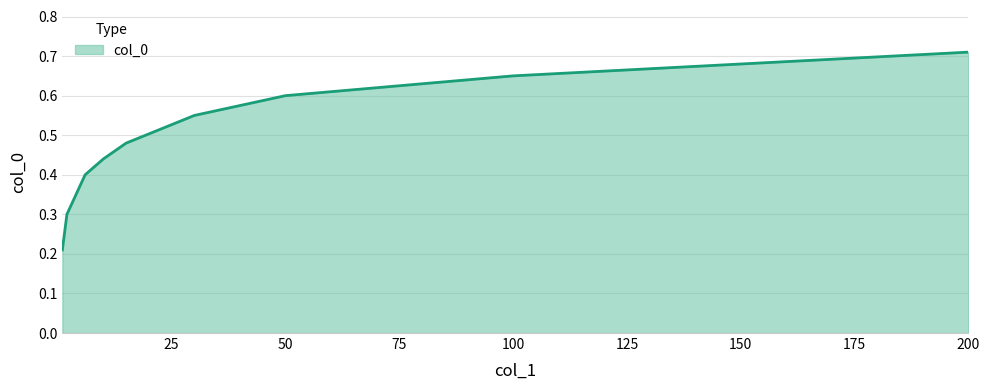

What is the difference between the maximum and second lowest values?

0.4